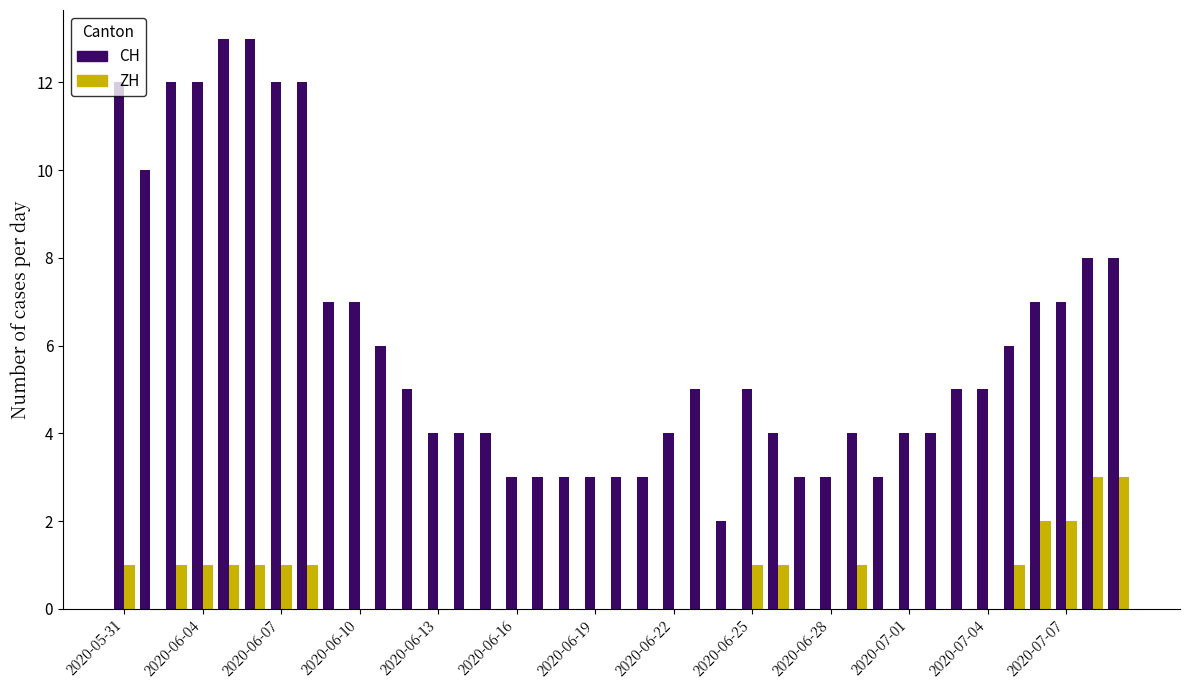

What is the maximum value for CH?

13